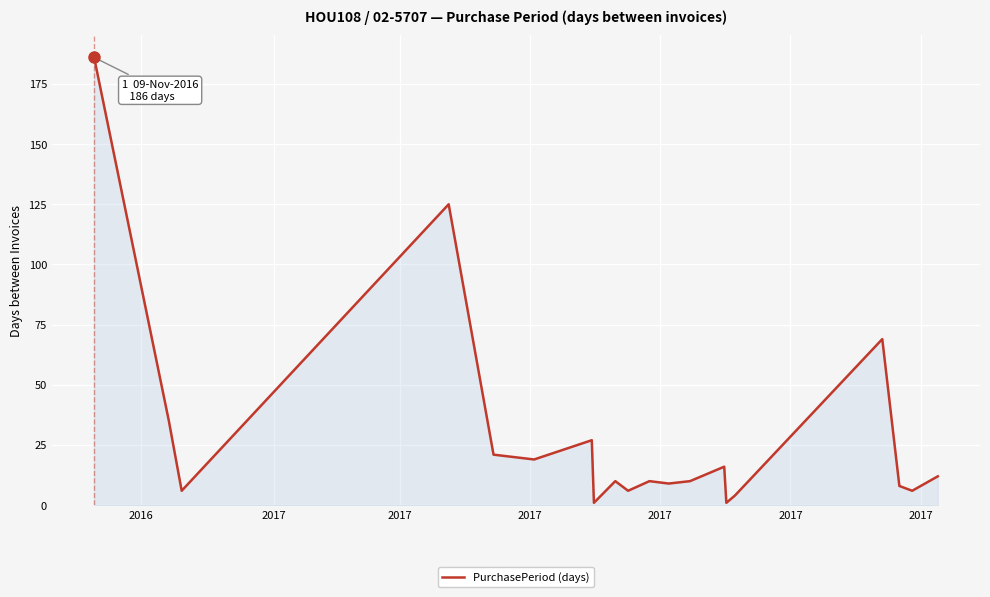

What is the maximum value shown in the chart?

186